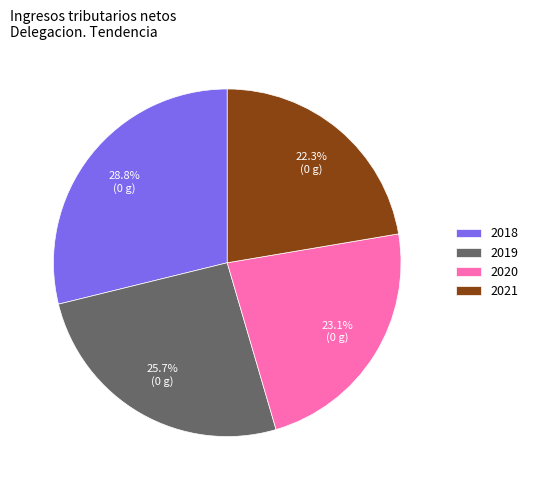

Which has a higher value, 2019 or 2018?

2018